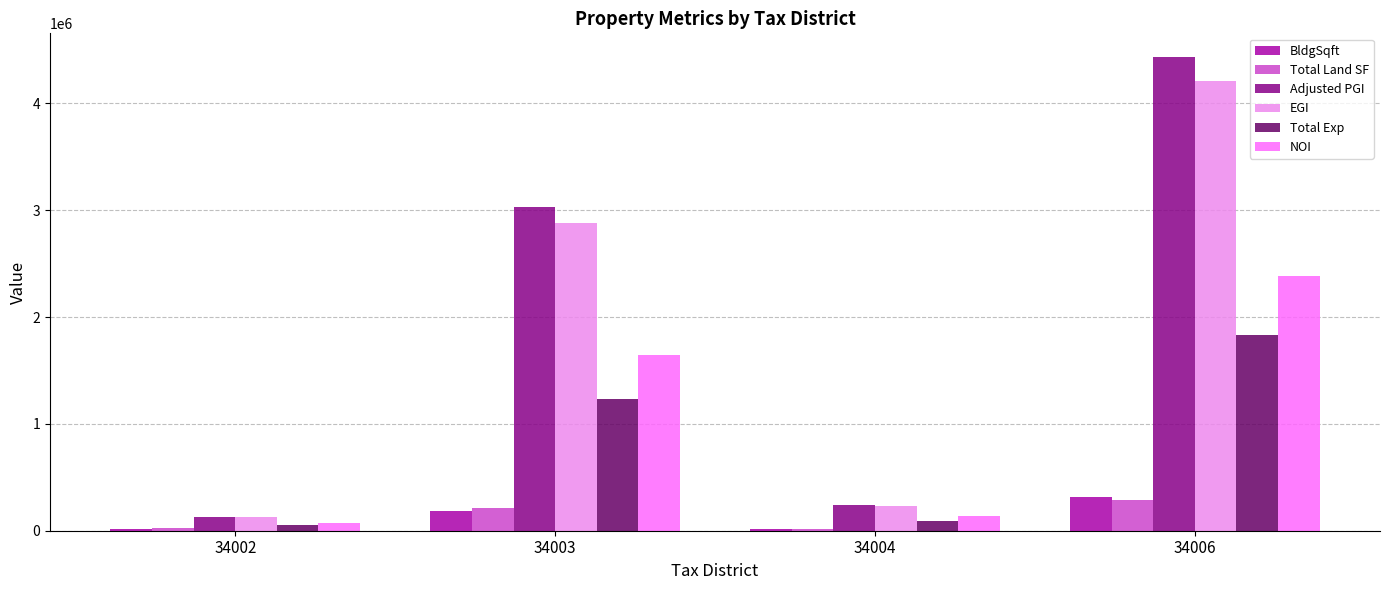

Is the value of Adjusted PGI at 34006 greater than the value of EGI at 34002?

Yes